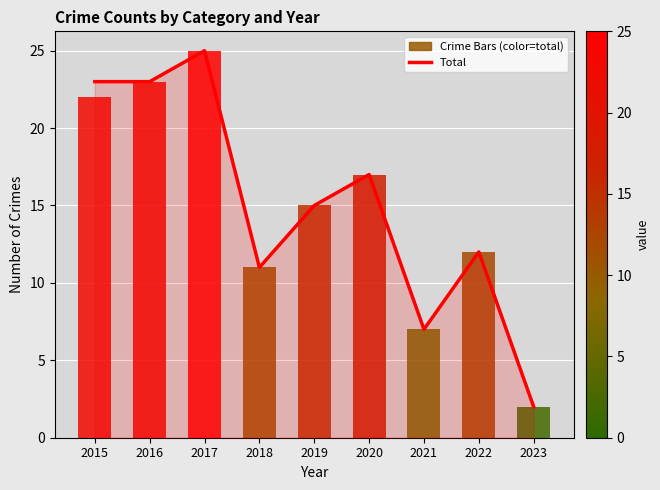

Rank the categories by value from lowest to highest.

2023, 2021, 2018, 2022, 2019, 2020, 2015, 2016, 2017